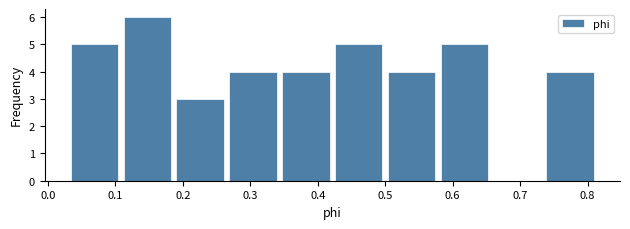

Reading left to right, list every bar in this chart as the range it spans on the x-axis followed by its height. Neither the bar edges nor the heights are printed on the chart, so give them approximately, as read against the axes.

0.03 to 0.11: 5
0.11 to 0.19: 6
0.19 to 0.26: 3
0.26 to 0.34: 4
0.34 to 0.42: 4
0.42 to 0.50: 5
0.50 to 0.58: 4
0.58 to 0.66: 5
0.66 to 0.73: 0
0.73 to 0.81: 4